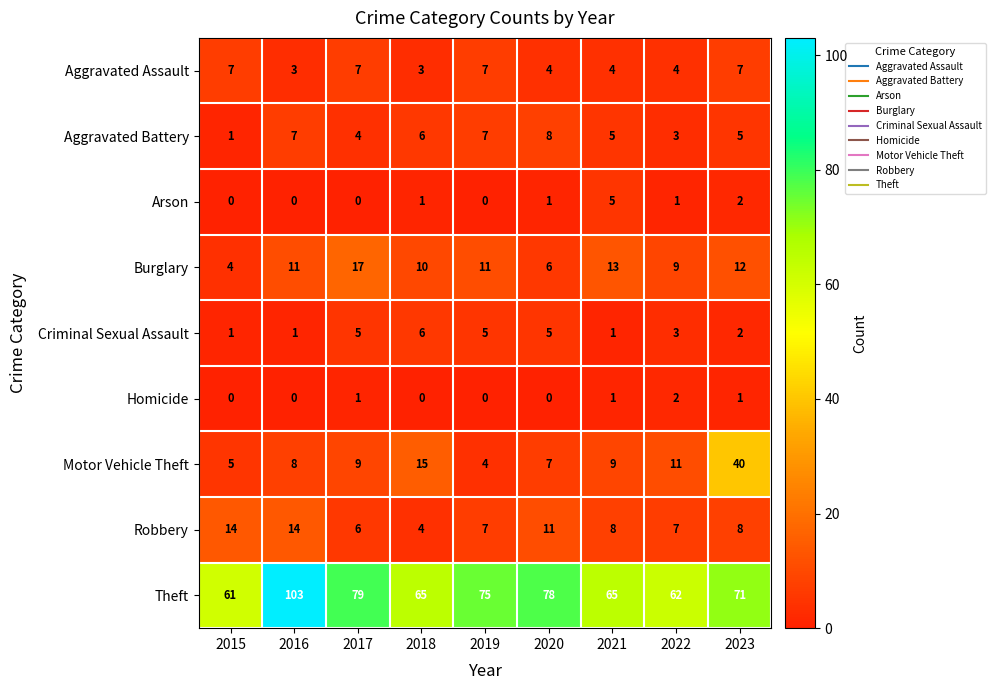

At which label does Criminal Sexual Assault first exceed 3?

2017